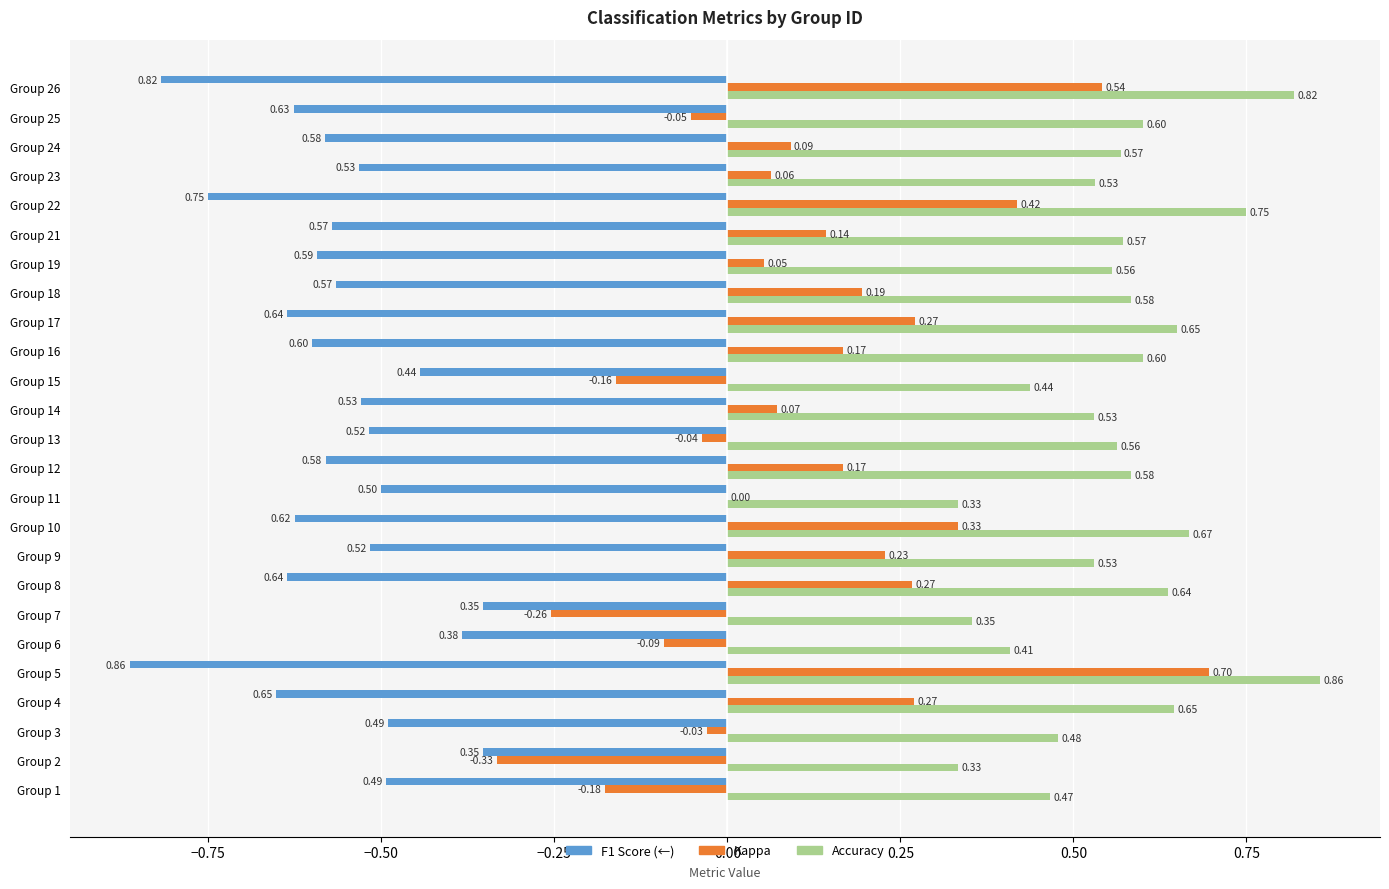

At which category is the sum across all series the highest?

Group 5